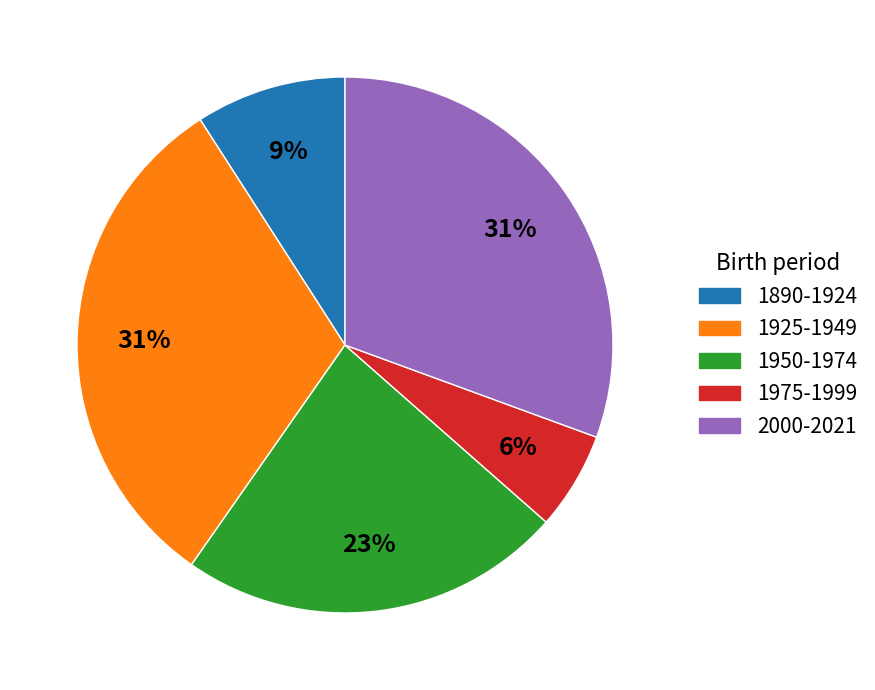

The 1950-1974 slice represents 23% of the pie. True or false?

True